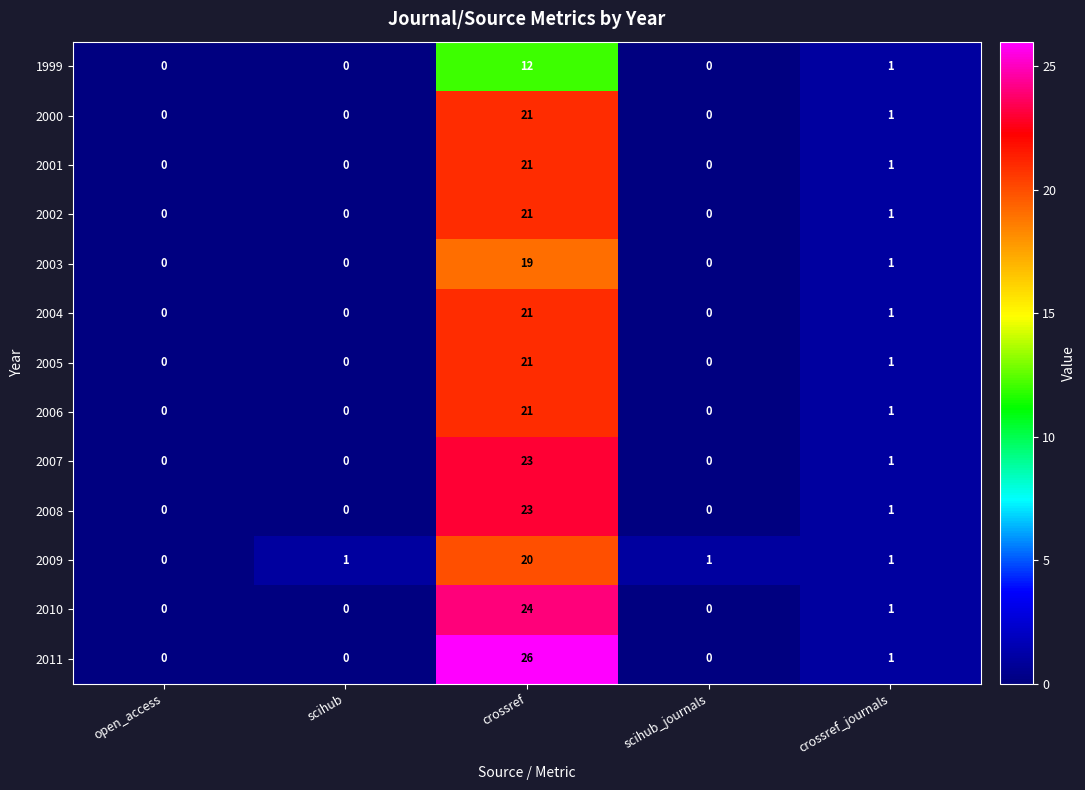

How many positive values does the 2000 series have?

2